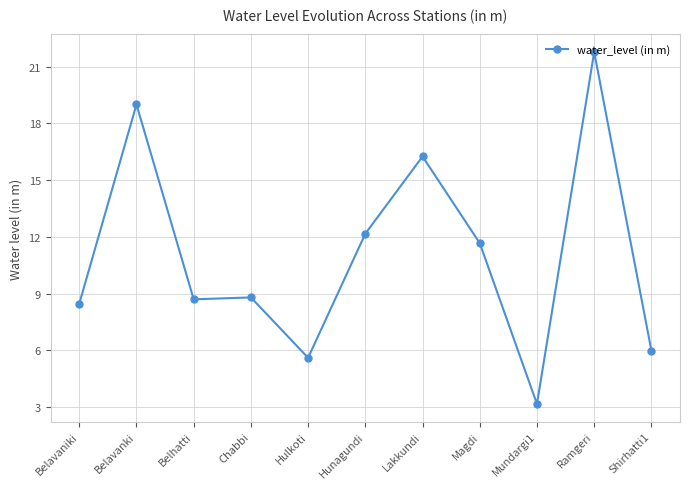

What is the difference between the values at Ramgeri and Shirhatti1?

15.8